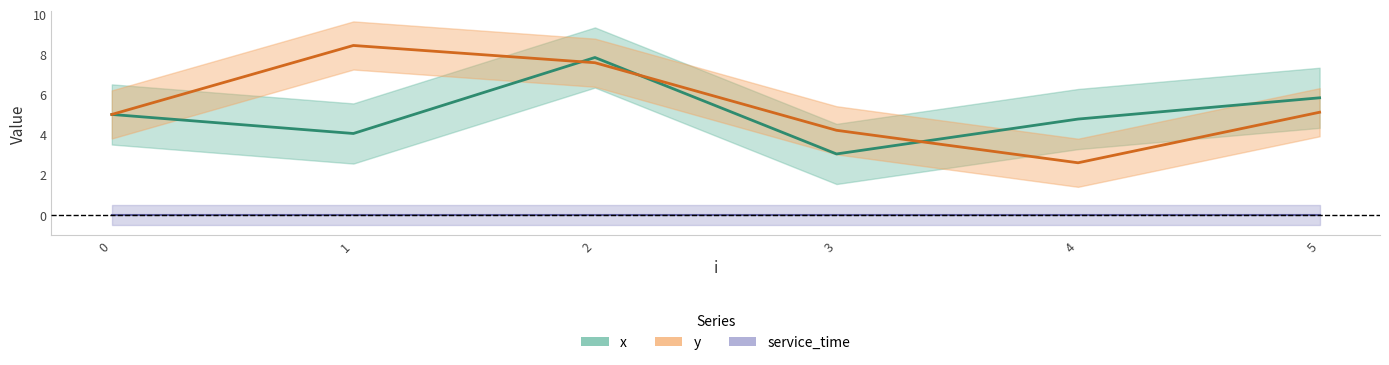

Which series ends up on top after the final intersection of y and x?

x